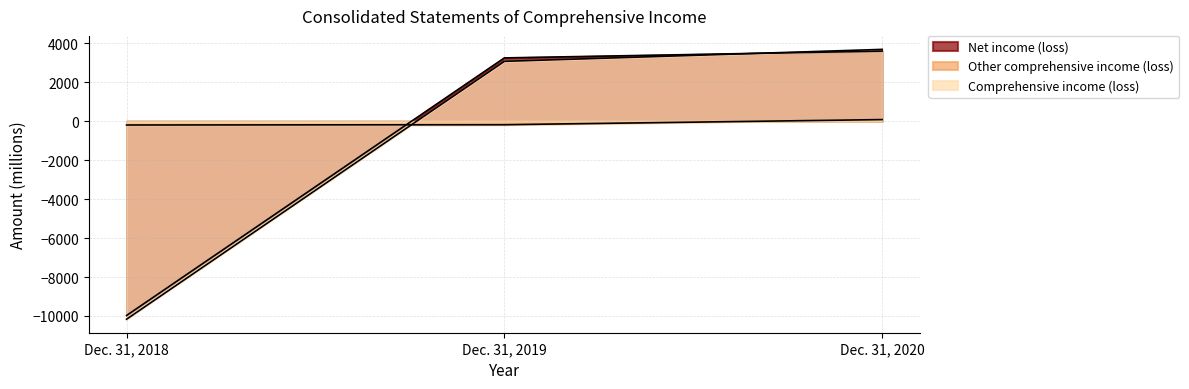

Between Dec. 31, 2018 and Dec. 31, 2020, which series saw the biggest shift?

Comprehensive income (loss)